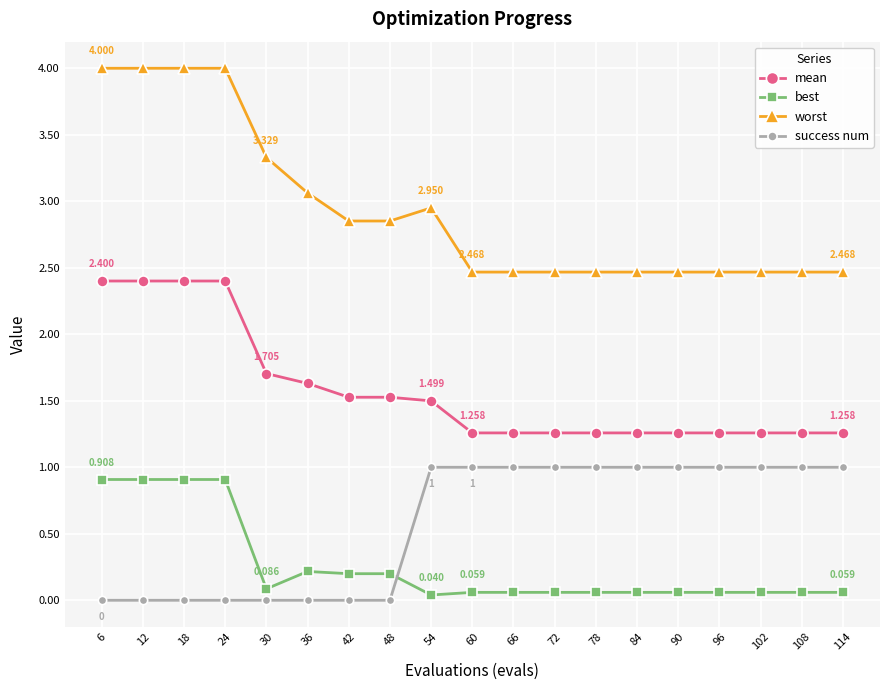

Is the value of worst at 48 greater than the value of mean at 48?

Yes